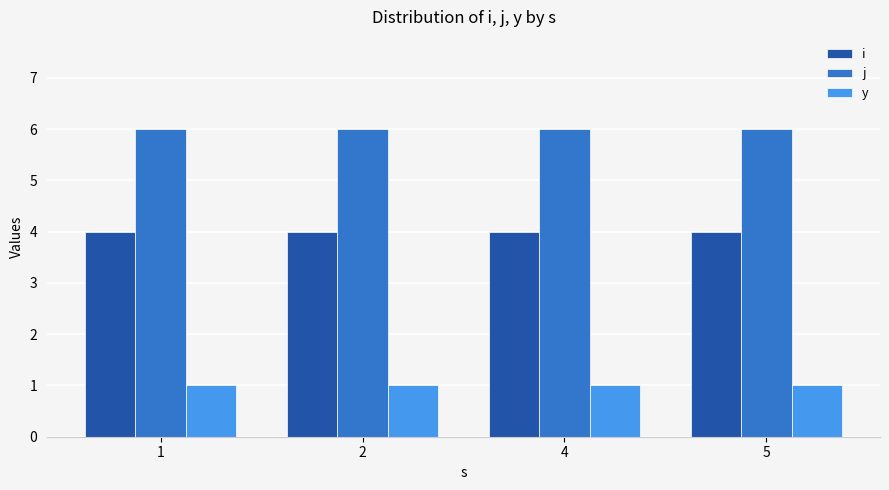

Reading left to right, extract all data points from this chart.

i: 1=4	2=4	4=4	5=4
j: 1=6	2=6	4=6	5=6
y: 1=1	2=1	4=1	5=1